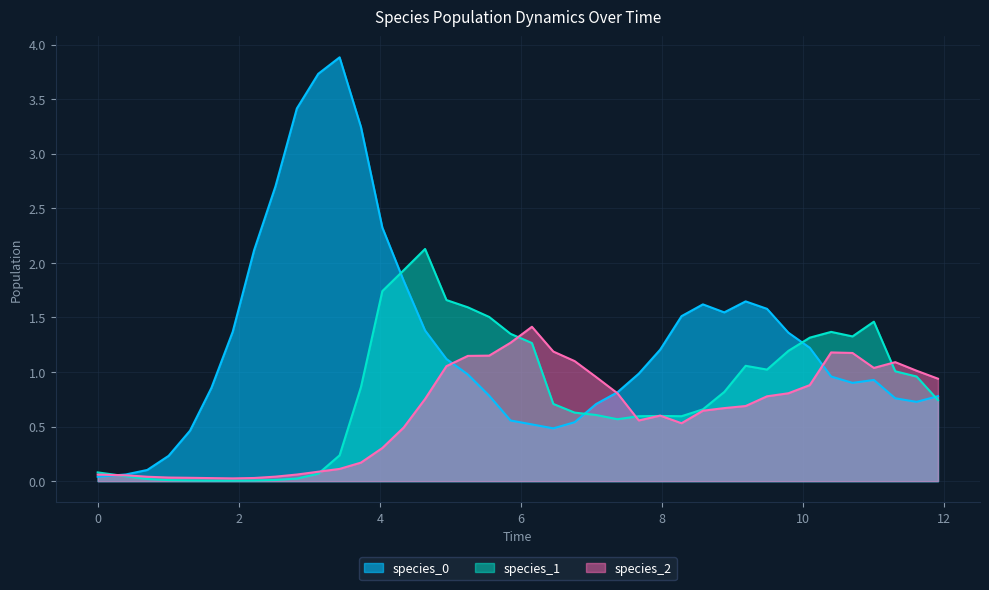

At how many categories does at least one series exceed 3?

4